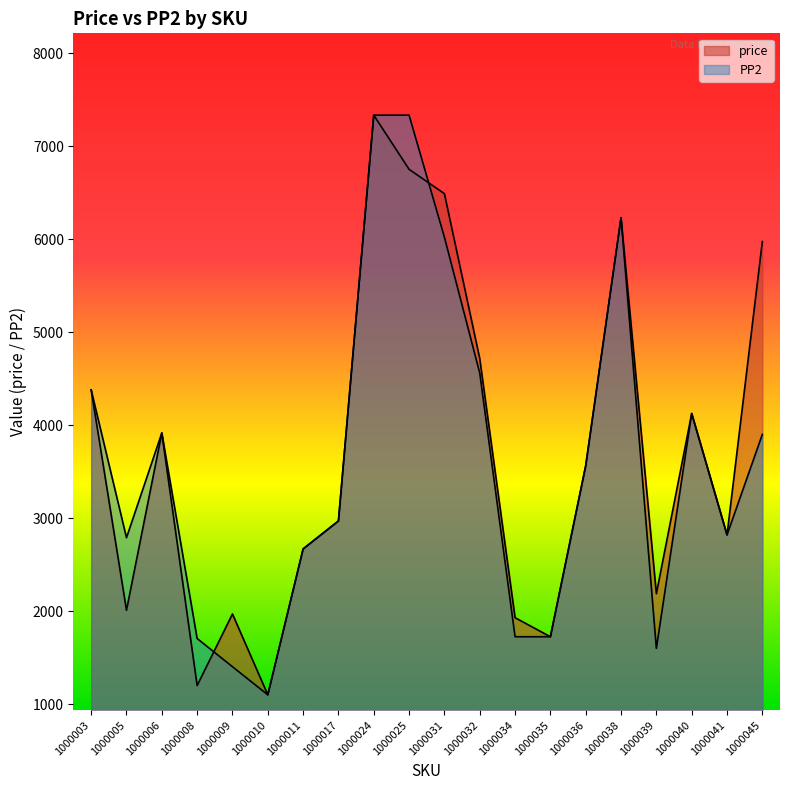

Which series has the widest spread of values?

price